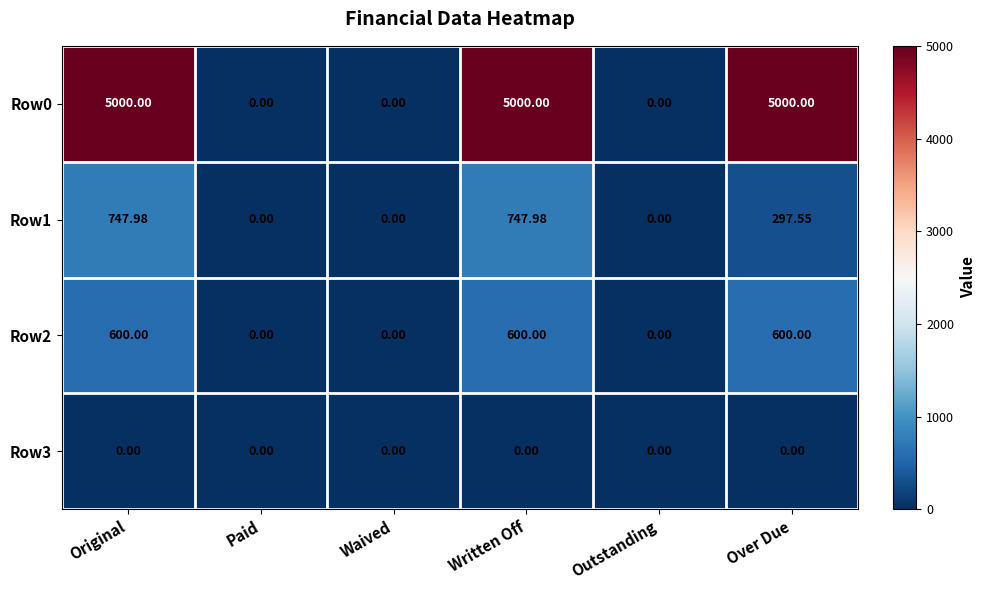

Where is Row1 nearest to the value 373?

Over Due